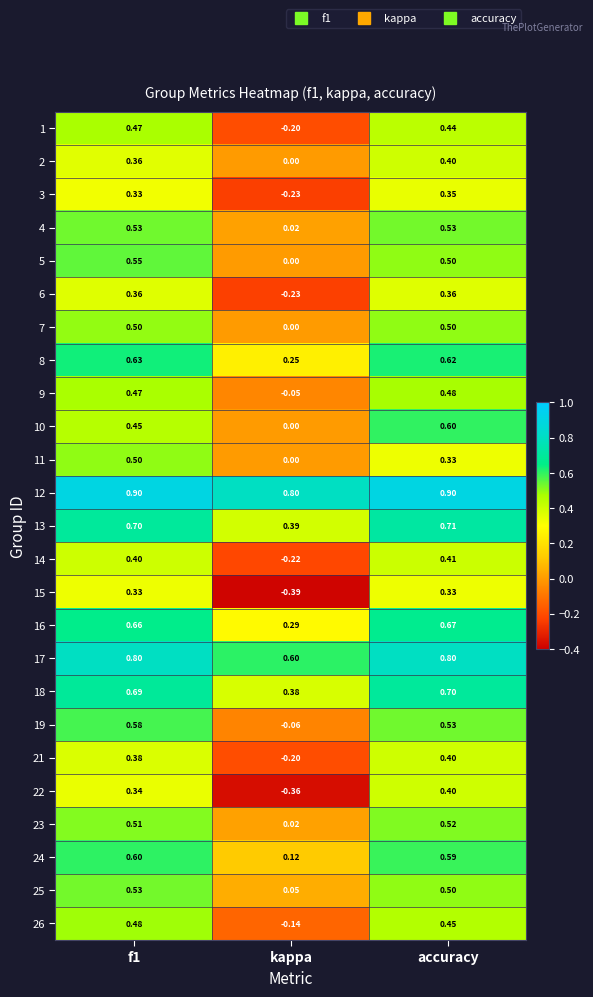

What is the total value across all series at kappa?

0.8